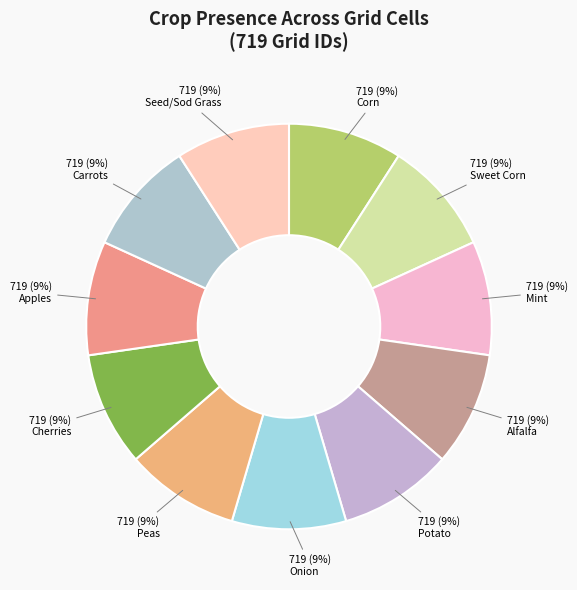

How many slices are in this pie chart?

11